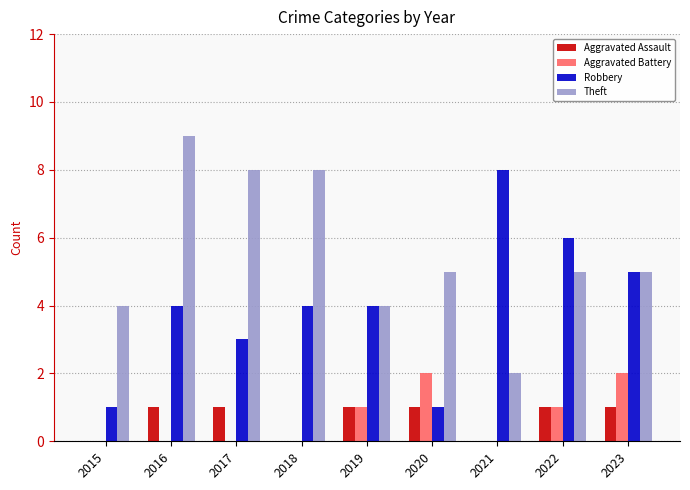

Which series changed the most between 2018 and 2022?

Theft